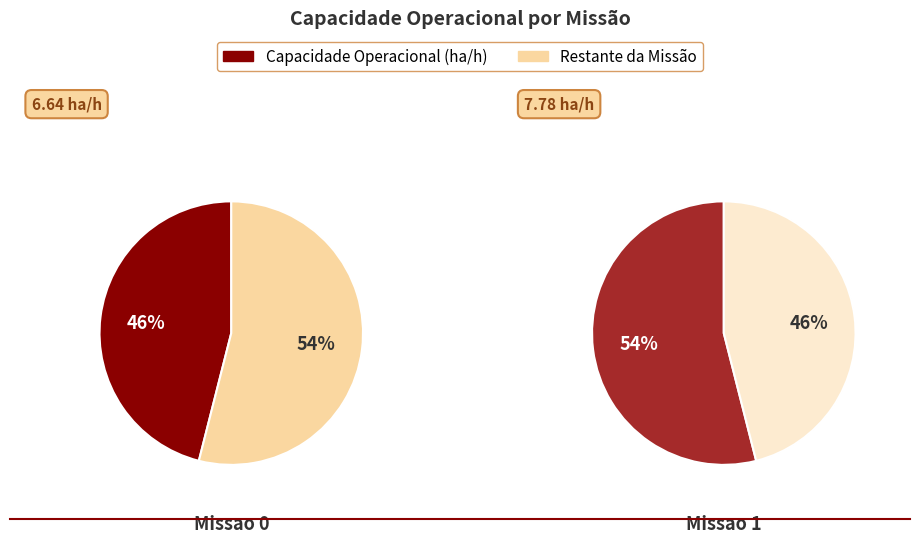

Which category has the smallest portion of the pie?

Missao 0